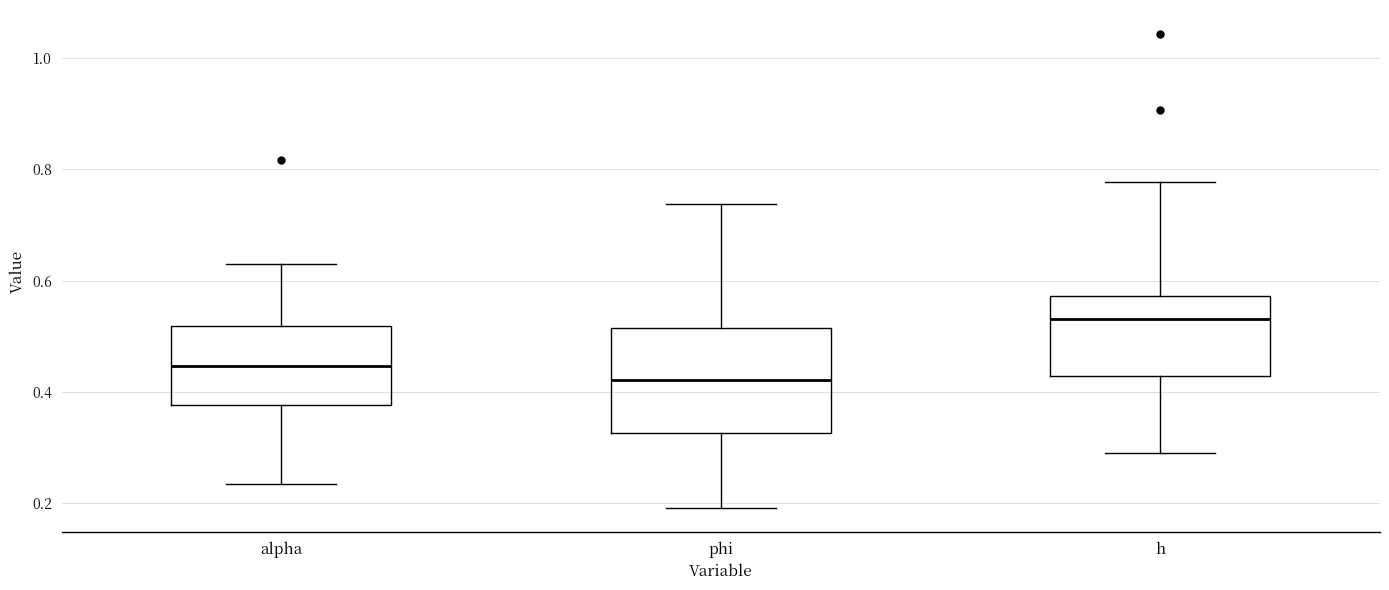

Which box's median line is the highest?

h